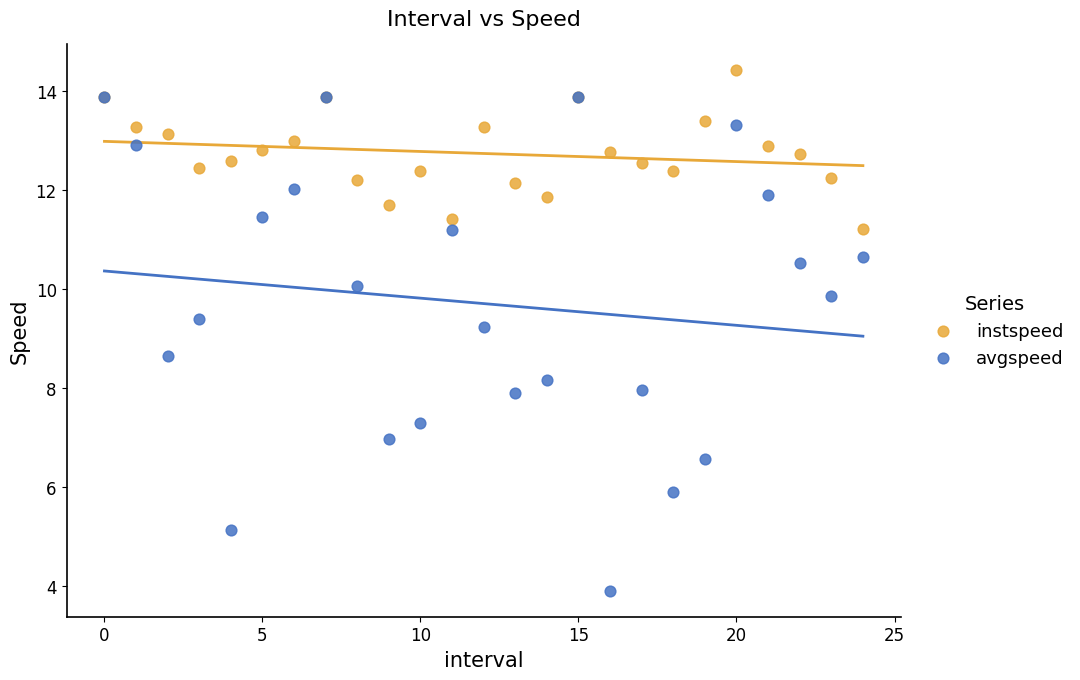

Which series has the largest Y range (max minus min)?

avgspeed